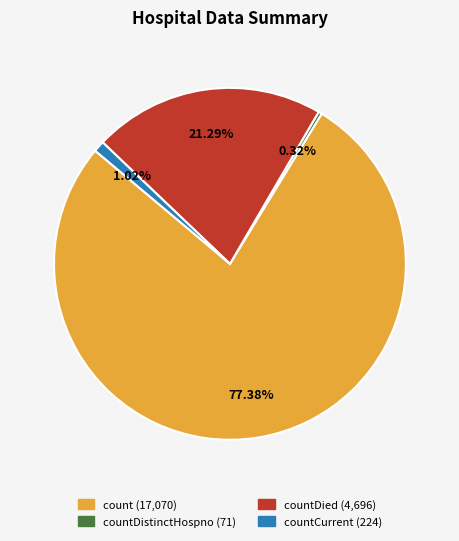

Which slice represents more than half of the pie?

count (17,070)